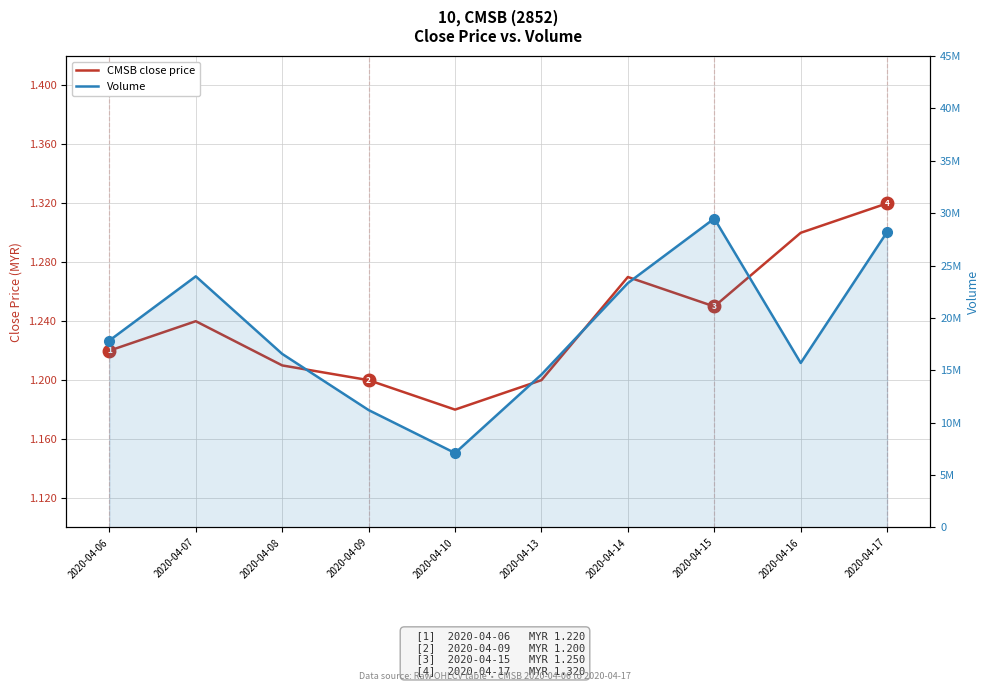

Reading left to right, transcribe all the data shown in this chart.

CMSB close price: 1.2	1.2	1.2	1.2	1.2	1.2	1.3	1.2	1.3	1.3
Volume: 17842300.0	23969300.0	16567000.0	11206500.0	7106100.0	14598900.0	23326800.0	29486900.0	15702900.0	28208500.0